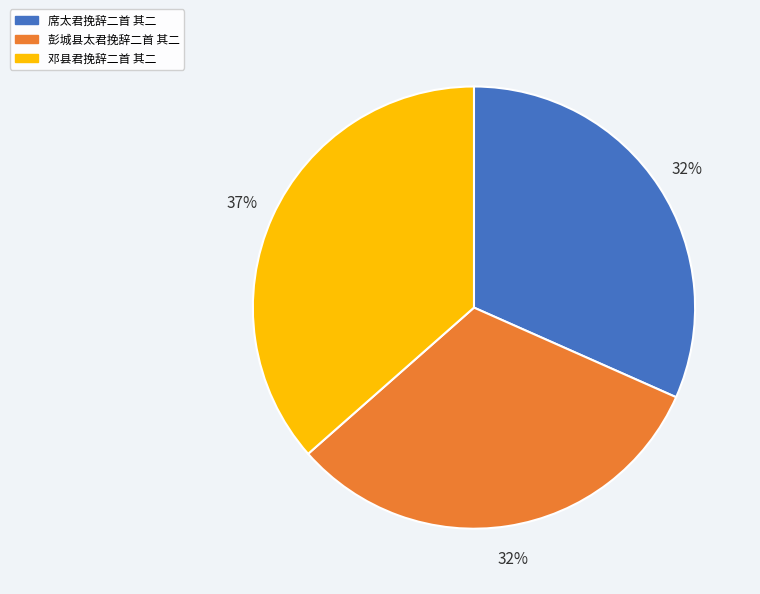

Do 席太君挽辞二首 其二 and 邓县君挽辞二首 其二 together represent more than half of the pie?

Yes